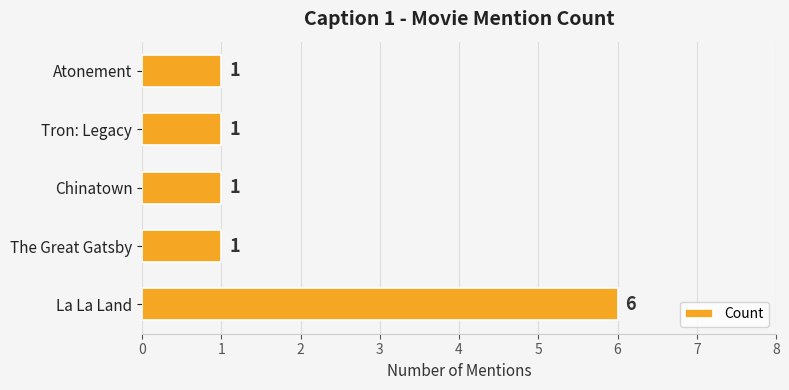

What is the difference between the maximum and second lowest values?

5